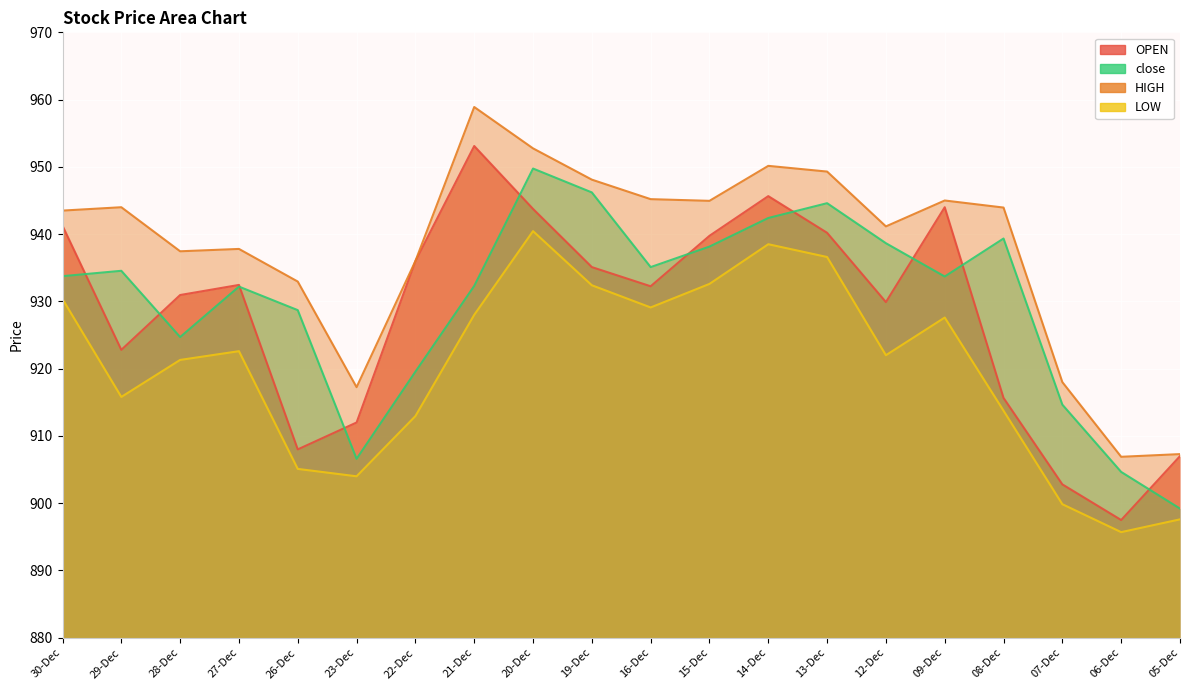

What is the total value across all series at 23-Dec?

3639.8